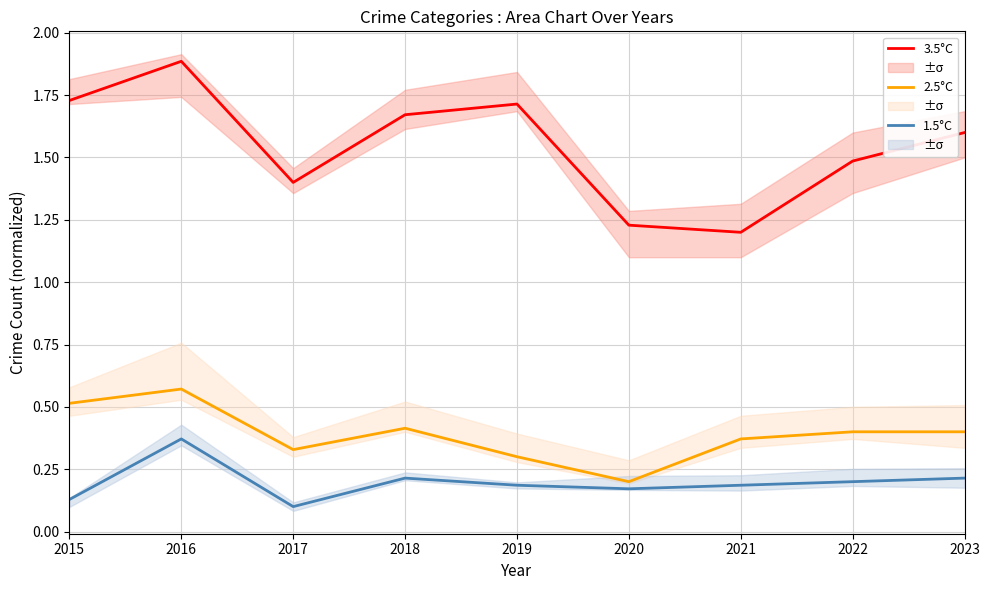

Does the chart have visible grid lines?

Yes